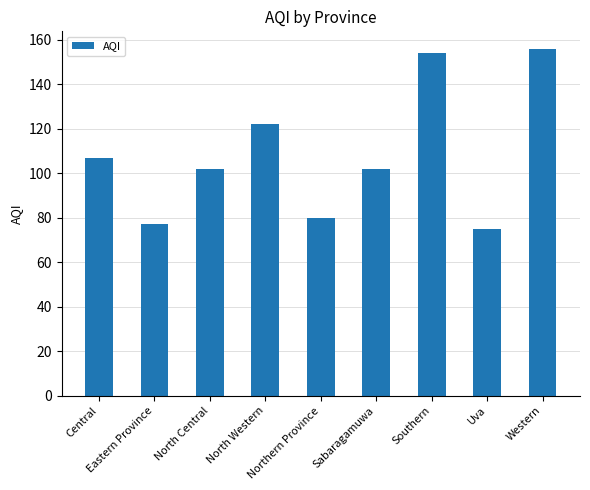

Where does the data first go above 102?

Central